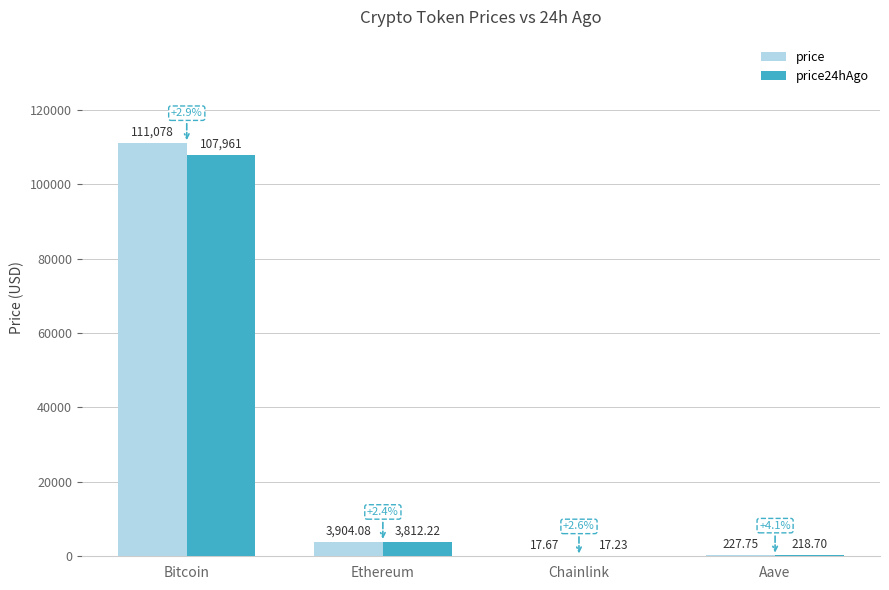

Reading left to right, extract all data points from this chart.

price: 111078.0	3904.1	17.7	227.8
price24hAgo: 107961.0	3812.2	17.2	218.7